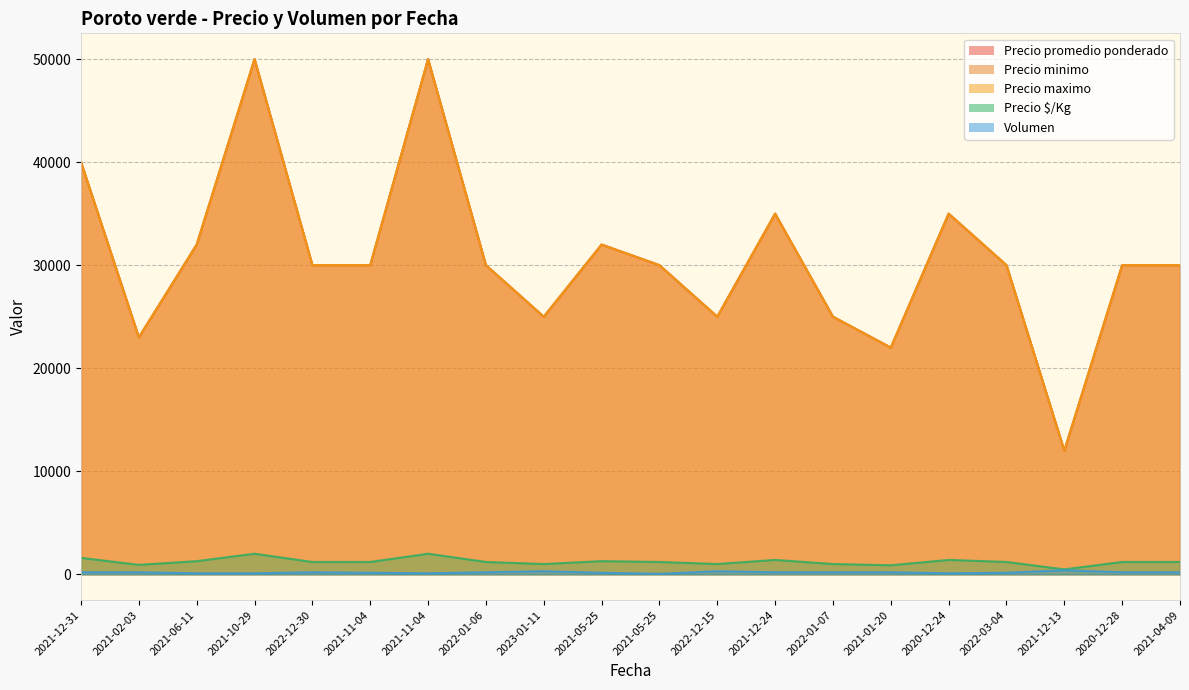

At 2021-12-24, list the series in order from smallest to largest.

Volumen, Precio $/Kg, Precio promedio ponderado, Precio minimo, Precio maximo